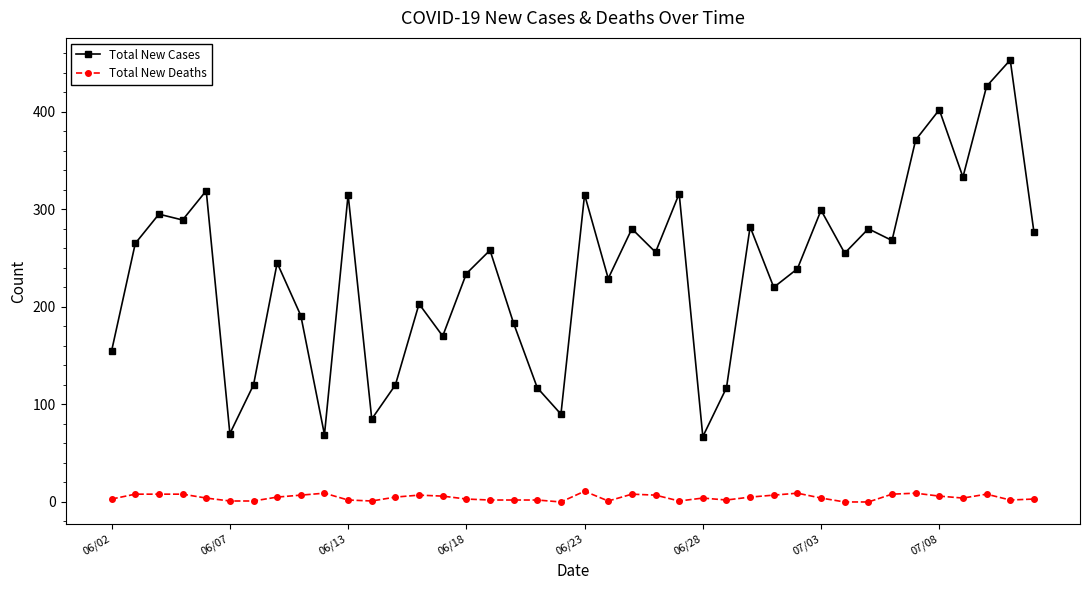

True or false: Total New Cases has more than 1 points higher than both neighbors.

True